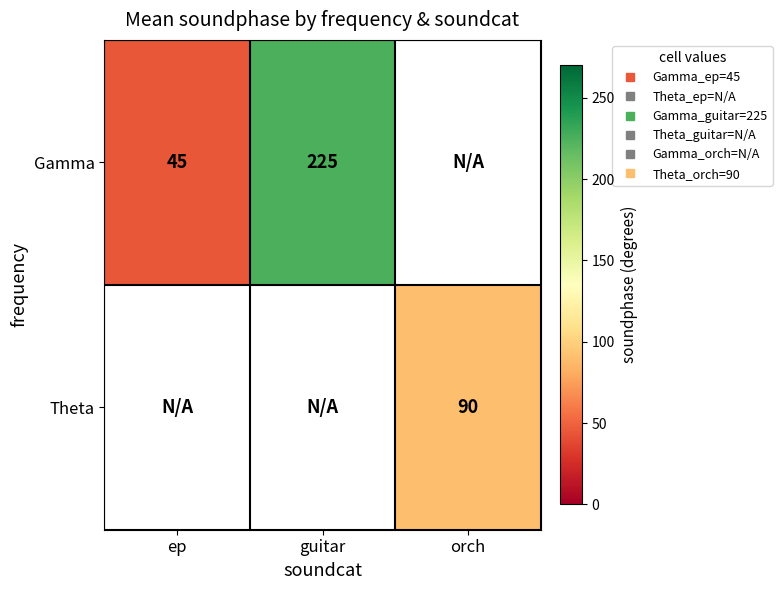

Which series has the largest range (max minus min)?

Gamma